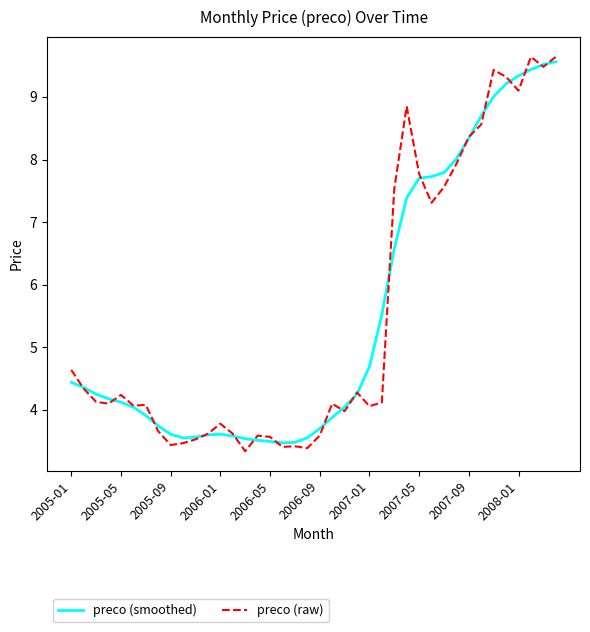

What is the minimum value shown in the chart?

3.3